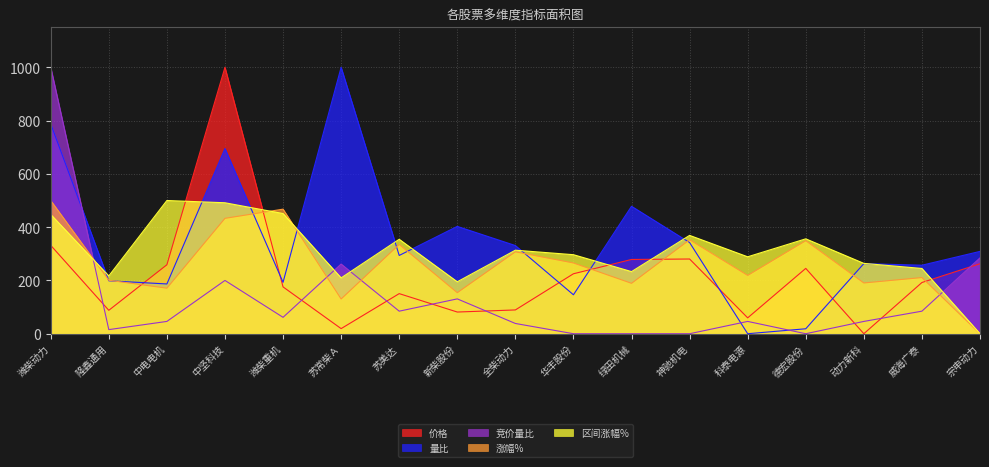

At which category is the sum across all series the highest?

潍柴动力